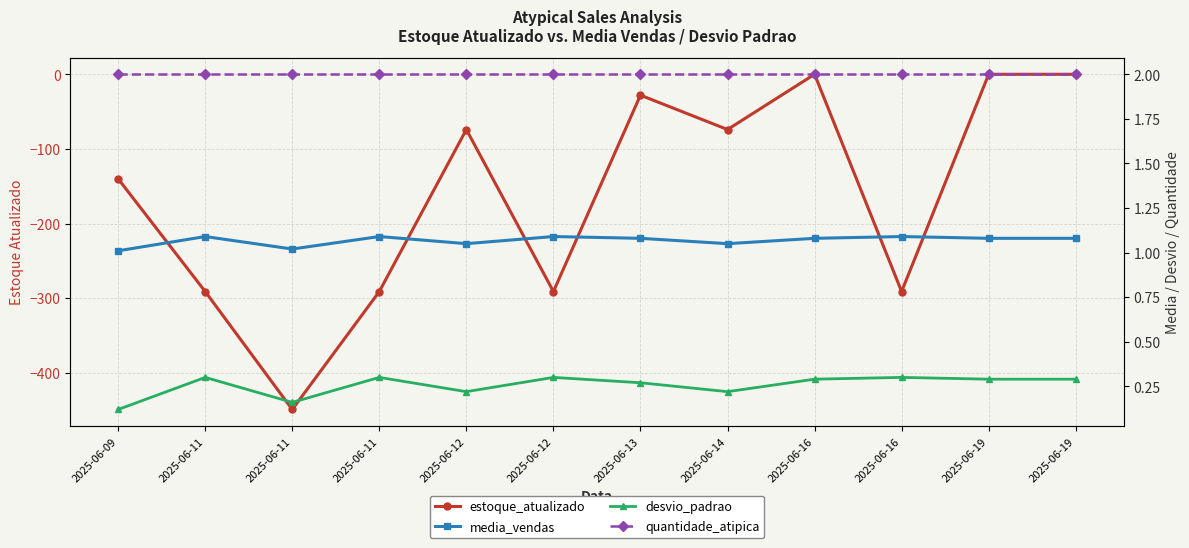

True or false: estoque_atualizado and quantidade_atipica cross at least once.

False